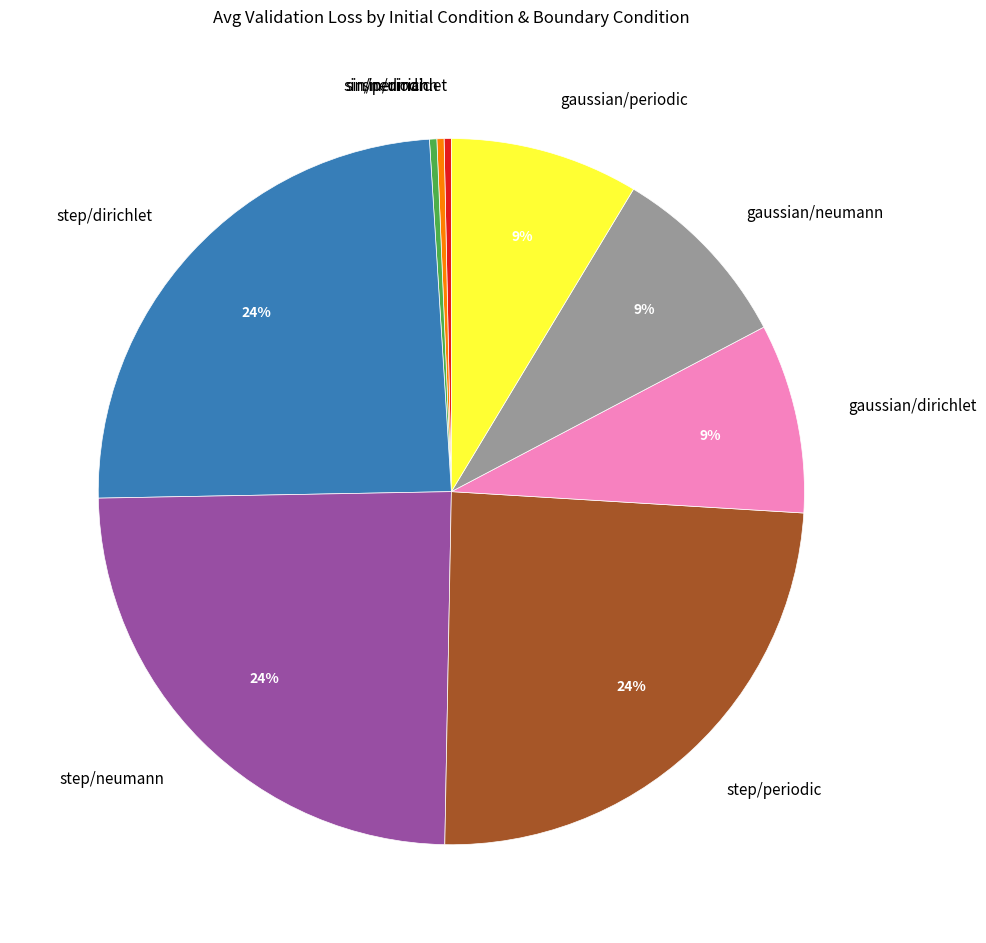

To the nearest percent, what is the combined percentage of step/periodic and gaussian/neumann?

33%